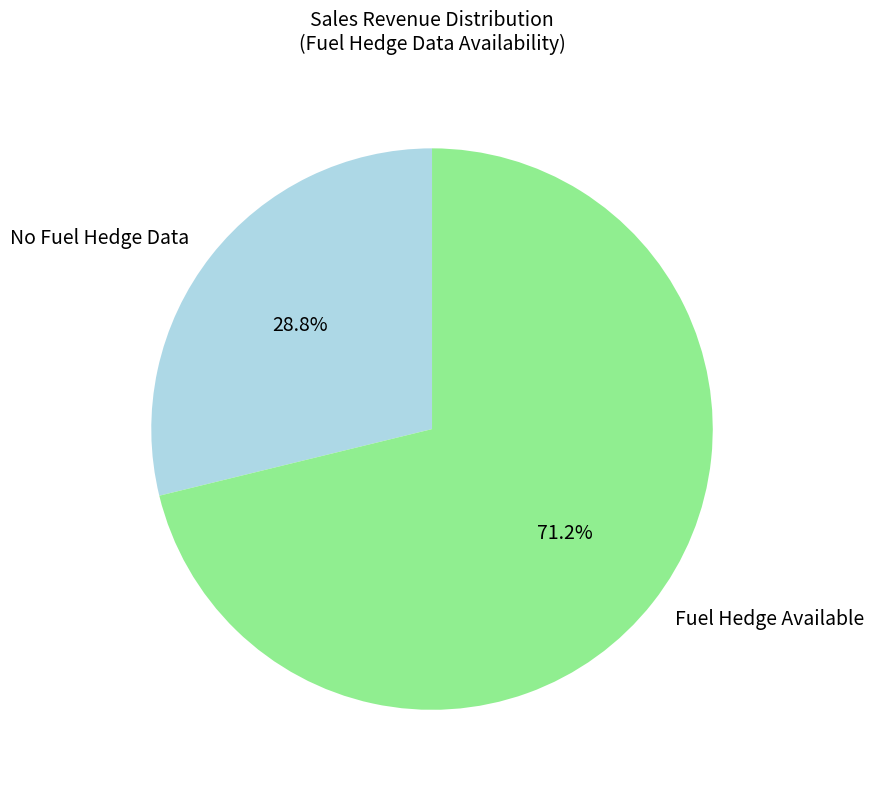

Is there a majority slice in this chart?

Yes